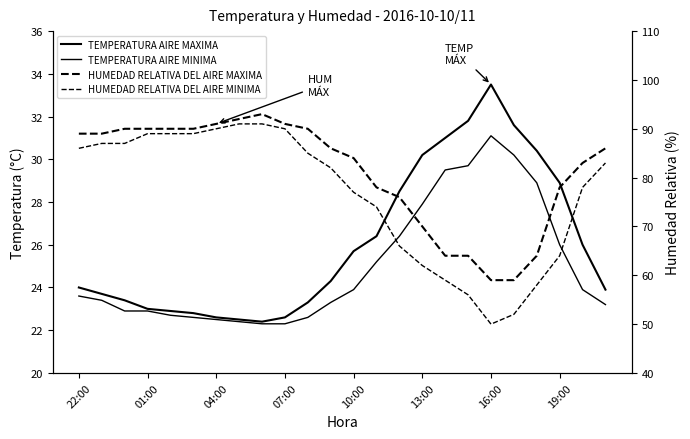

In HUMEDAD RELATIVA DEL AIRE MINIMA, how many points are lower than both neighbors (excluding endpoints)?

1